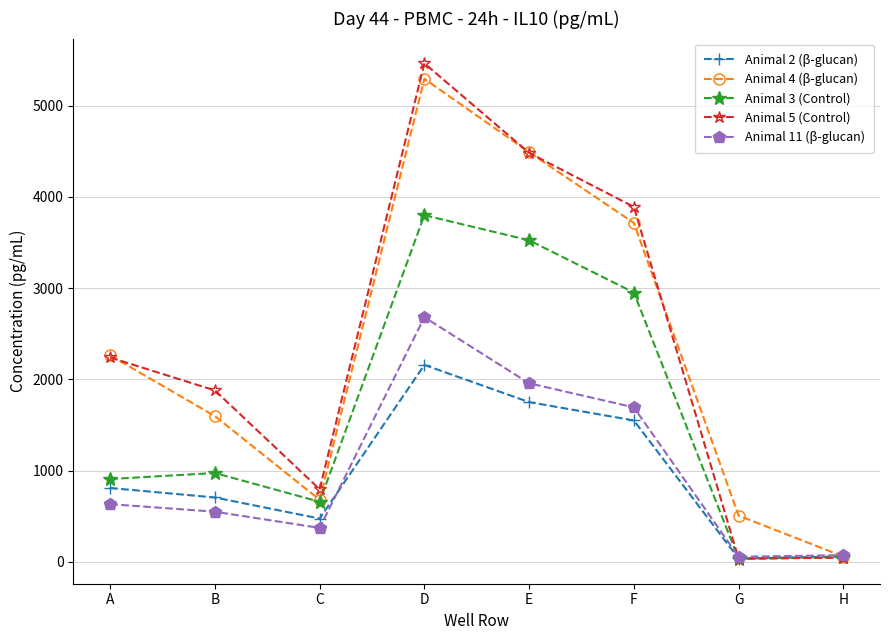

What is the spread (max minus min) of values at F?

2342.1